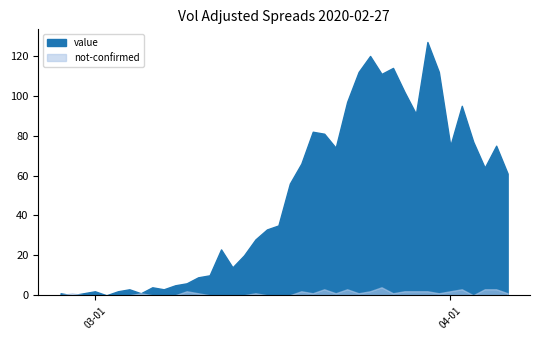

How many lines are shown in the chart?

2